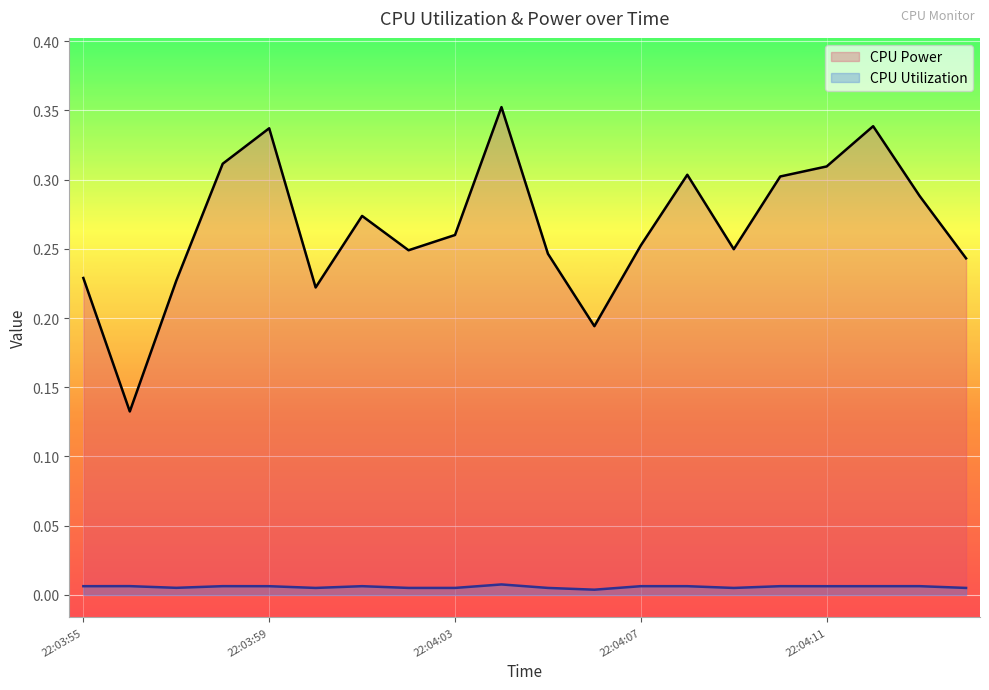

At which label is CPU Power closest to 0?

22:03:56